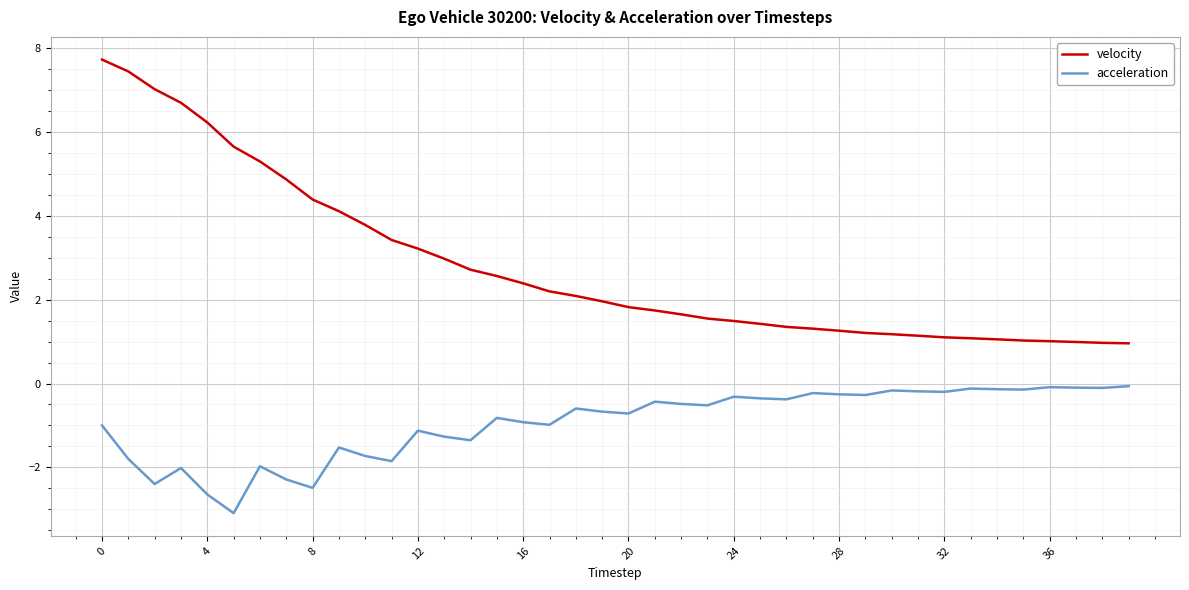

What is the maximum value for velocity?

7.7